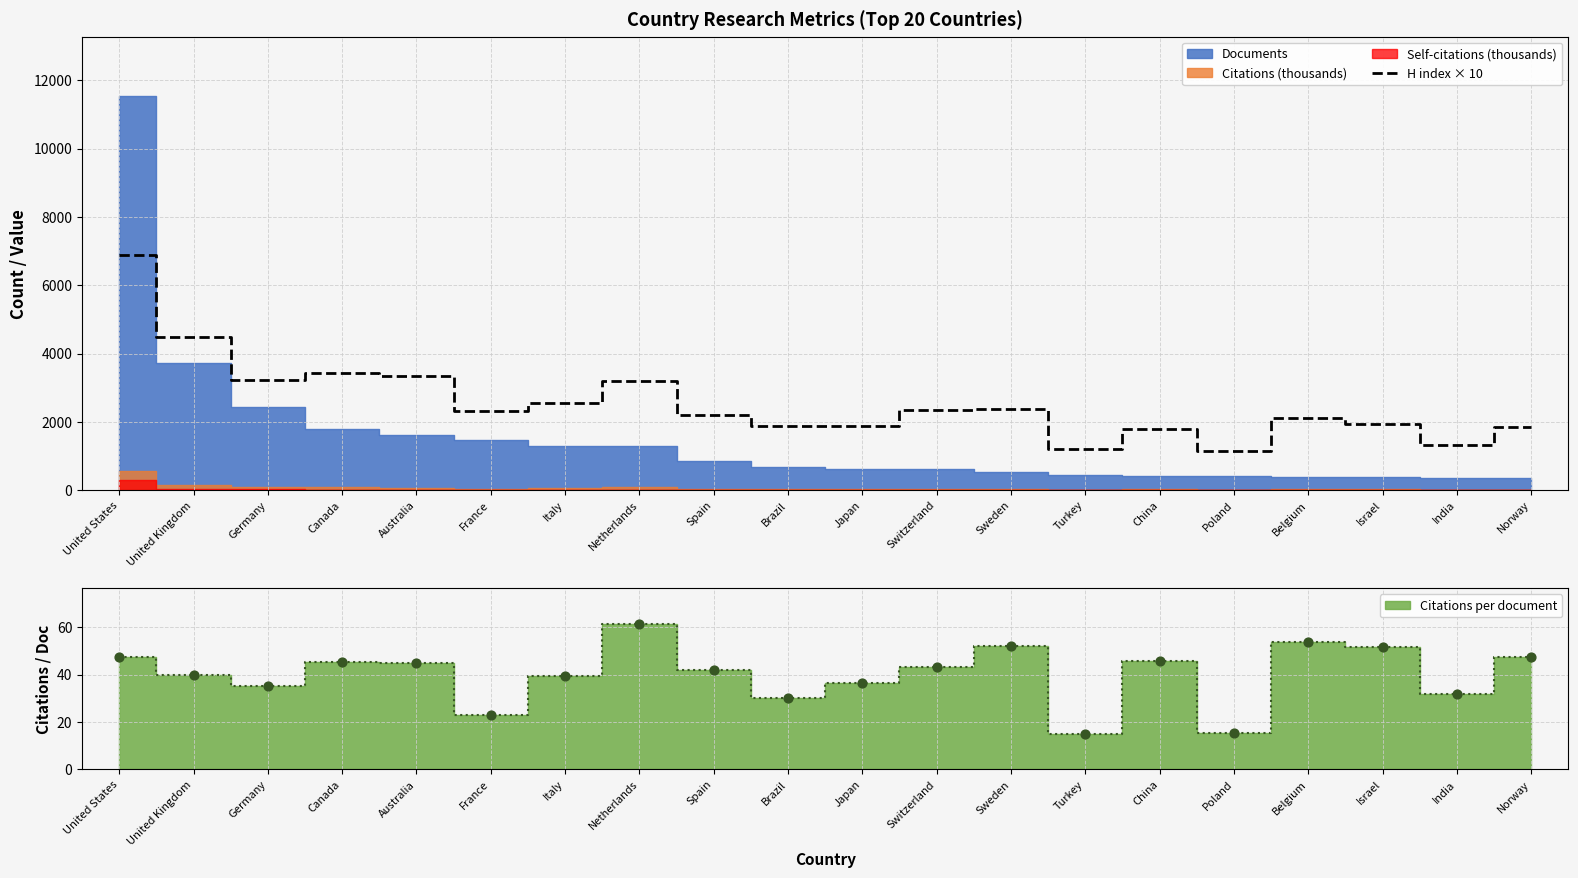

Between Israel and United Kingdom, which is larger?

United Kingdom